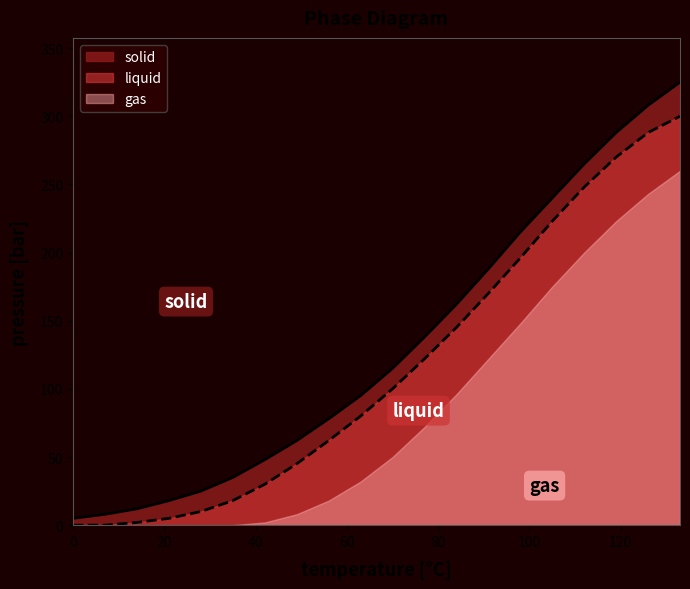

Which series has the largest total across all categories?

solid